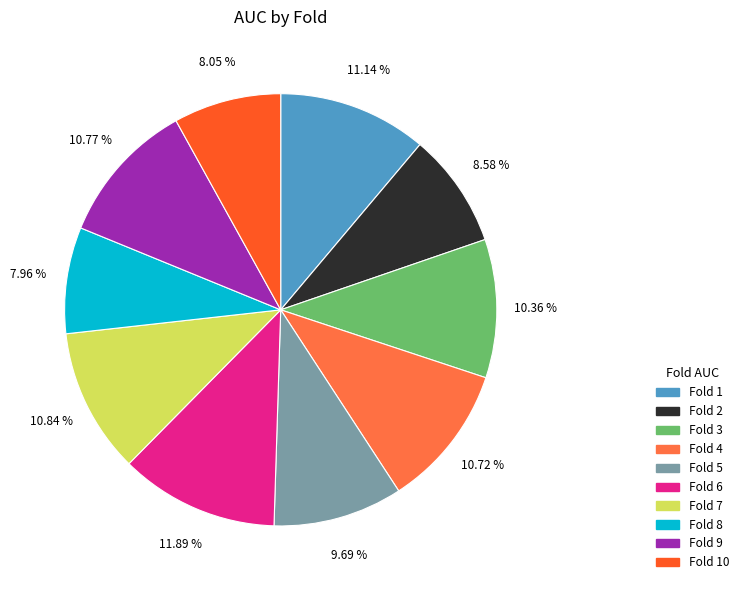

What portion of the pie excludes Fold 4?

89.3%